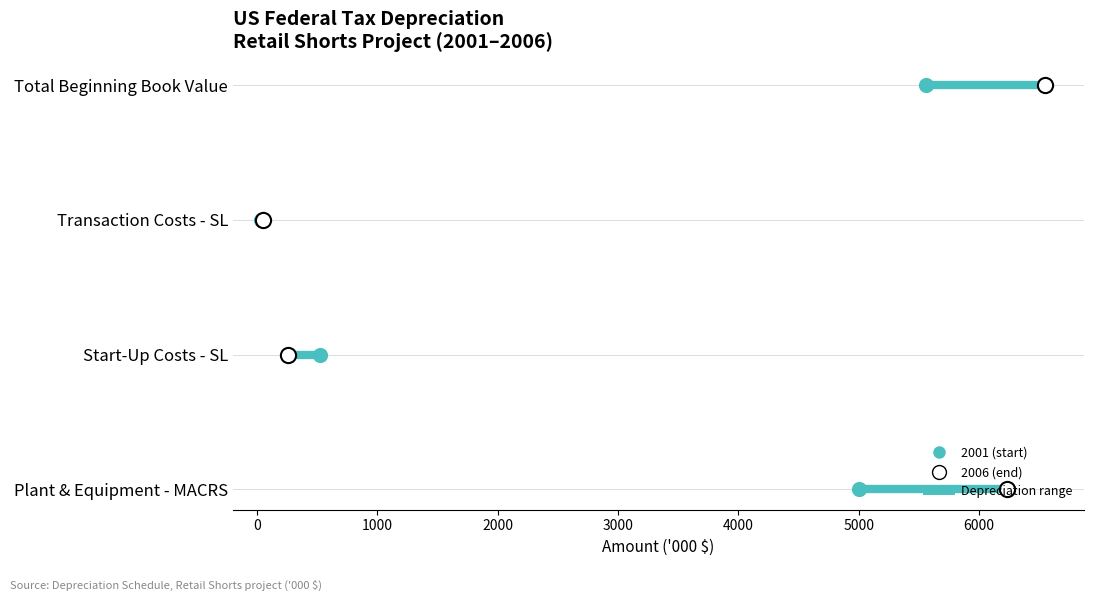

Which series reaches the minimum Y coordinate?

2001 (start)